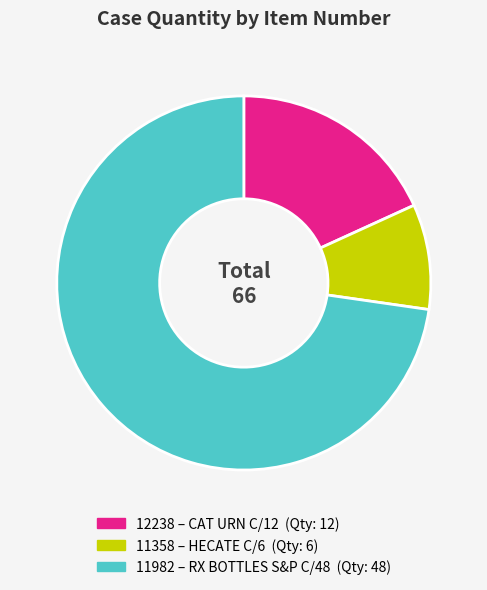

Is the sum of 11982 and 11358 greater than half?

Yes